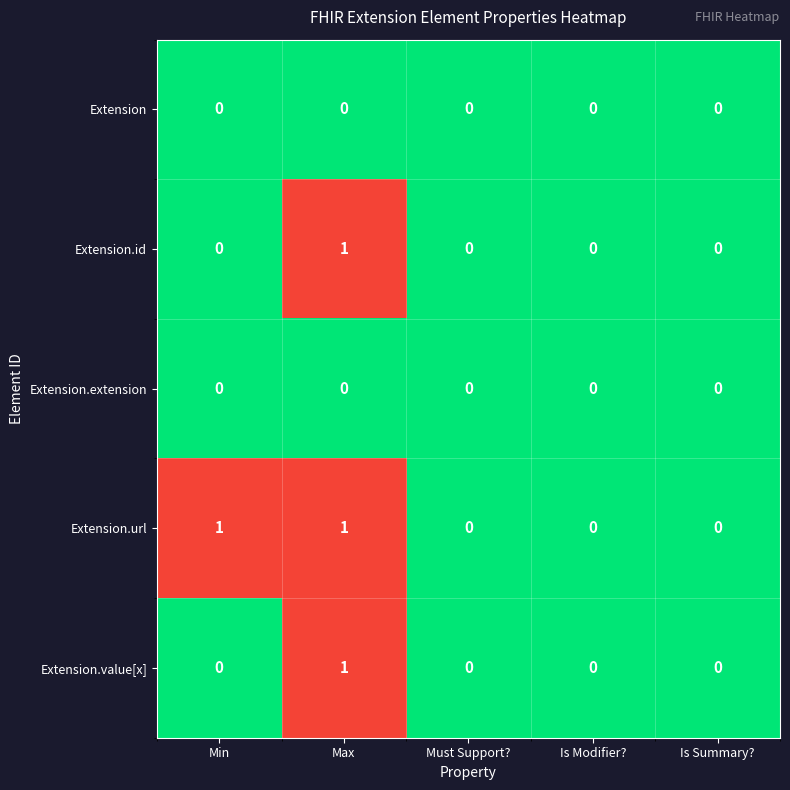

Reading left to right, transcribe all the data shown in this chart.

Extension: 0	0	0	0	0
Extension.id: 0	1	0	0	0
Extension.extension: 0	0	0	0	0
Extension.url: 1	1	0	0	0
Extension.value[x]: 0	1	0	0	0